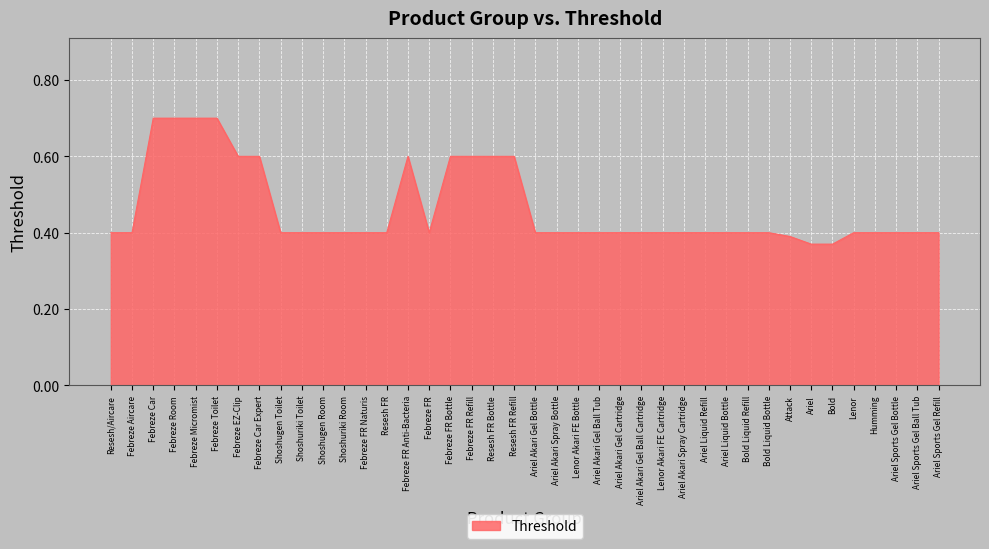

Between Febreze FR Refill and Febreze Car, which is larger?

Febreze Car